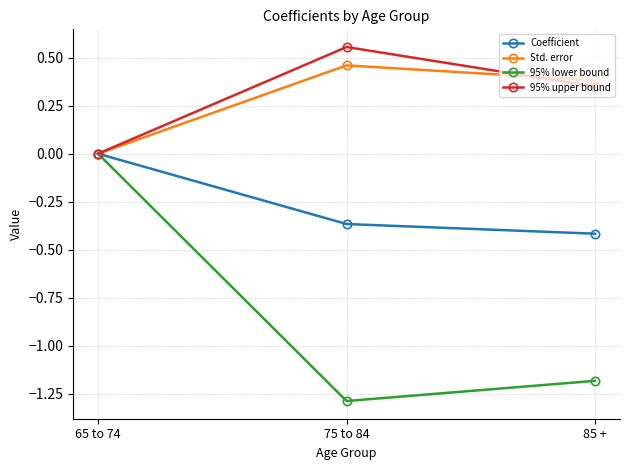

What is the label of the 1st point from the right?

85 +